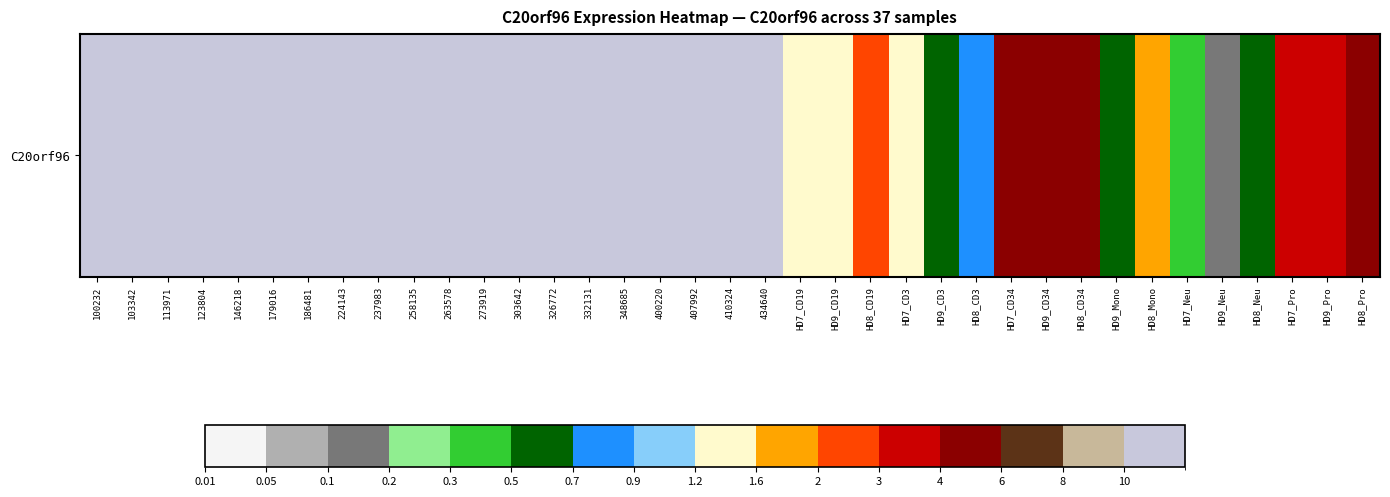

What is the maximum value shown in the chart?

54.4